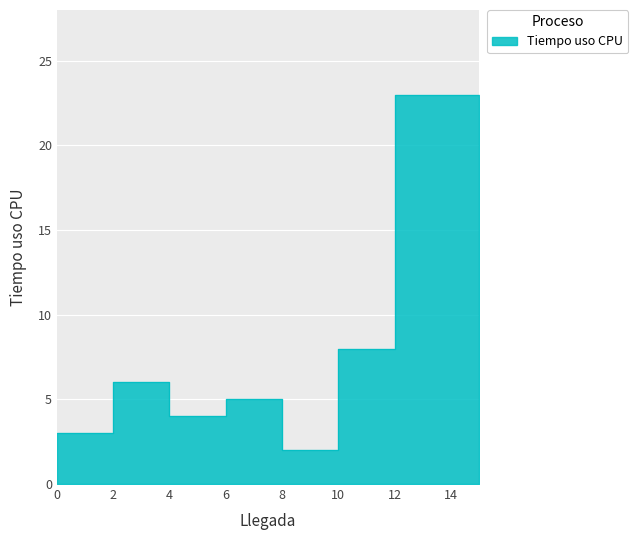

True or false: there are more than 2 points higher than both neighbors.

True